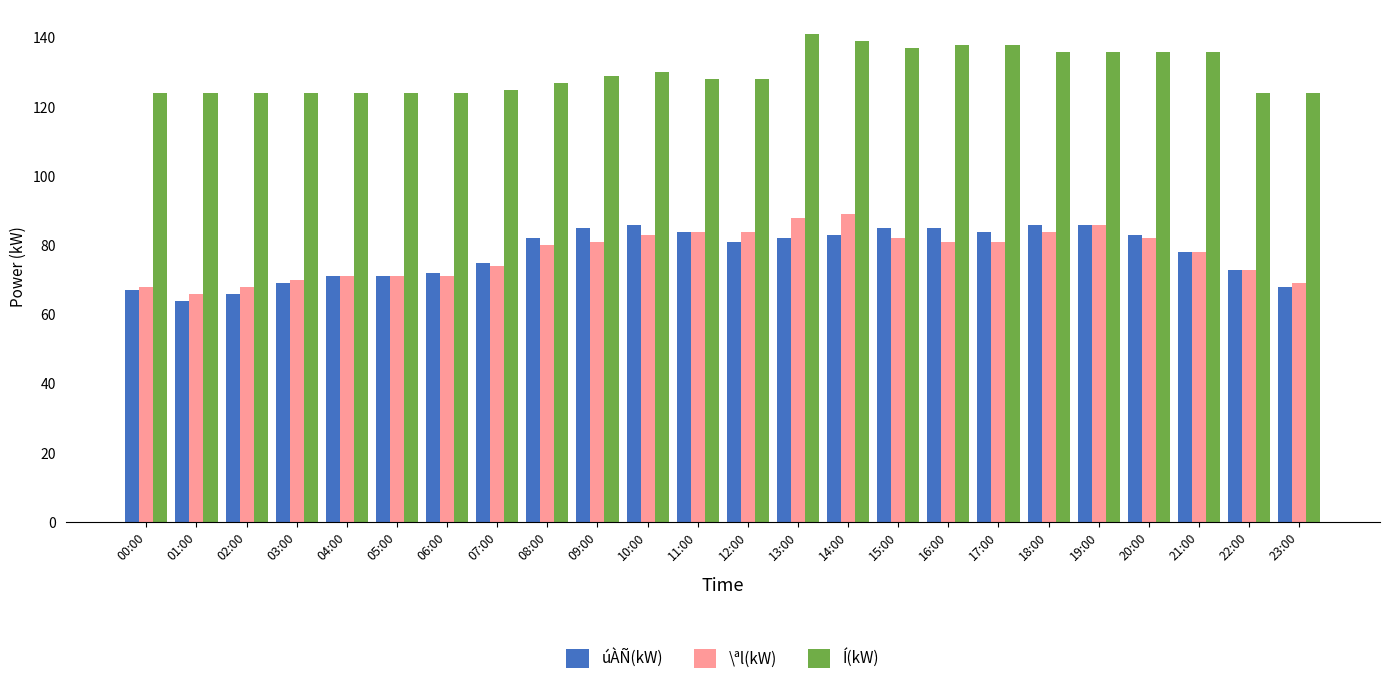

At 15:00, list the series in order from smallest to largest.

\ªl(kW), úÀÑ(kW), Í(kW)